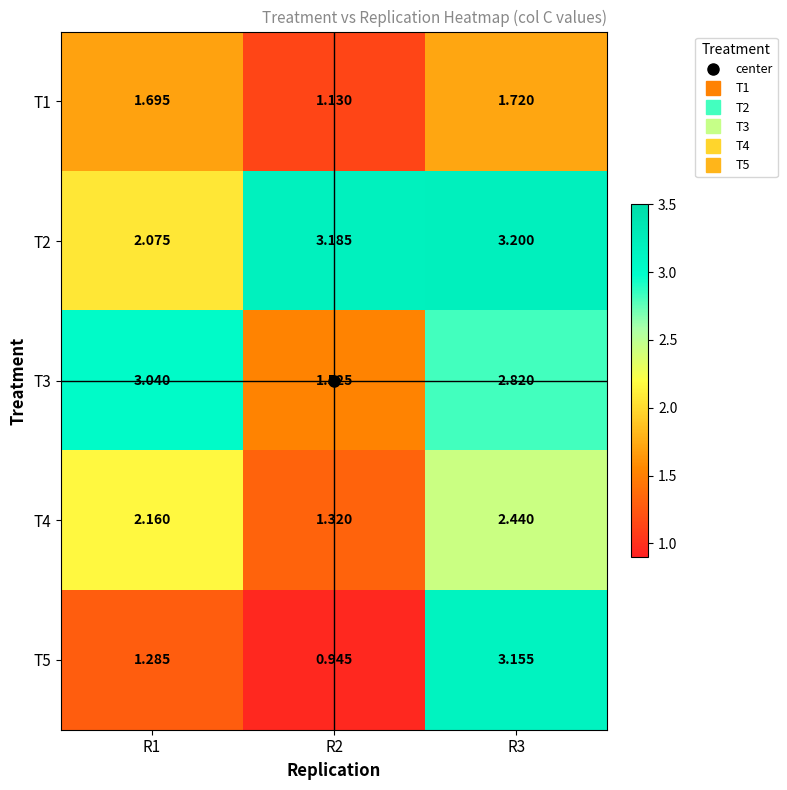

Is the value of T2 at R2 greater than the value of T5 at R2?

Yes